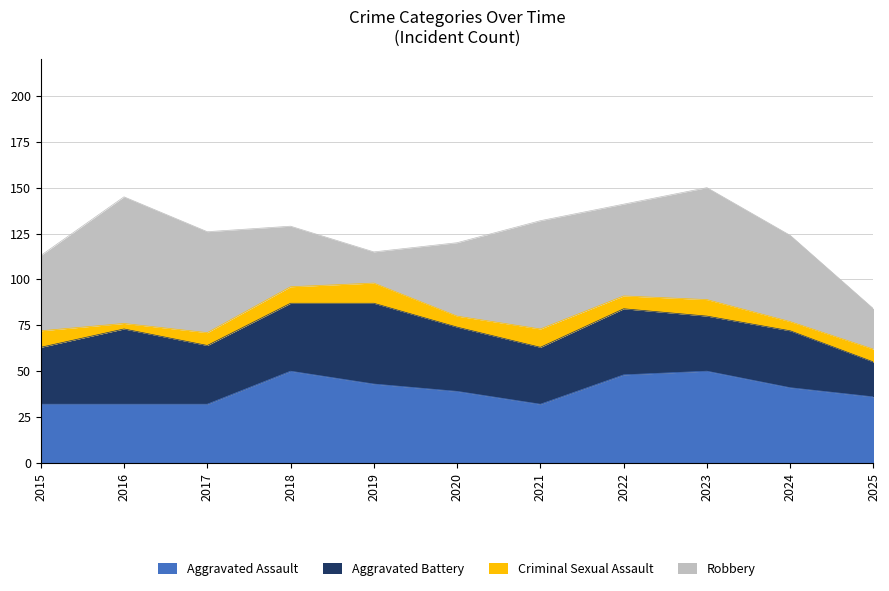

What are all the series names shown in the legend?

Aggravated Assault, Aggravated Battery, Criminal Sexual Assault, Robbery